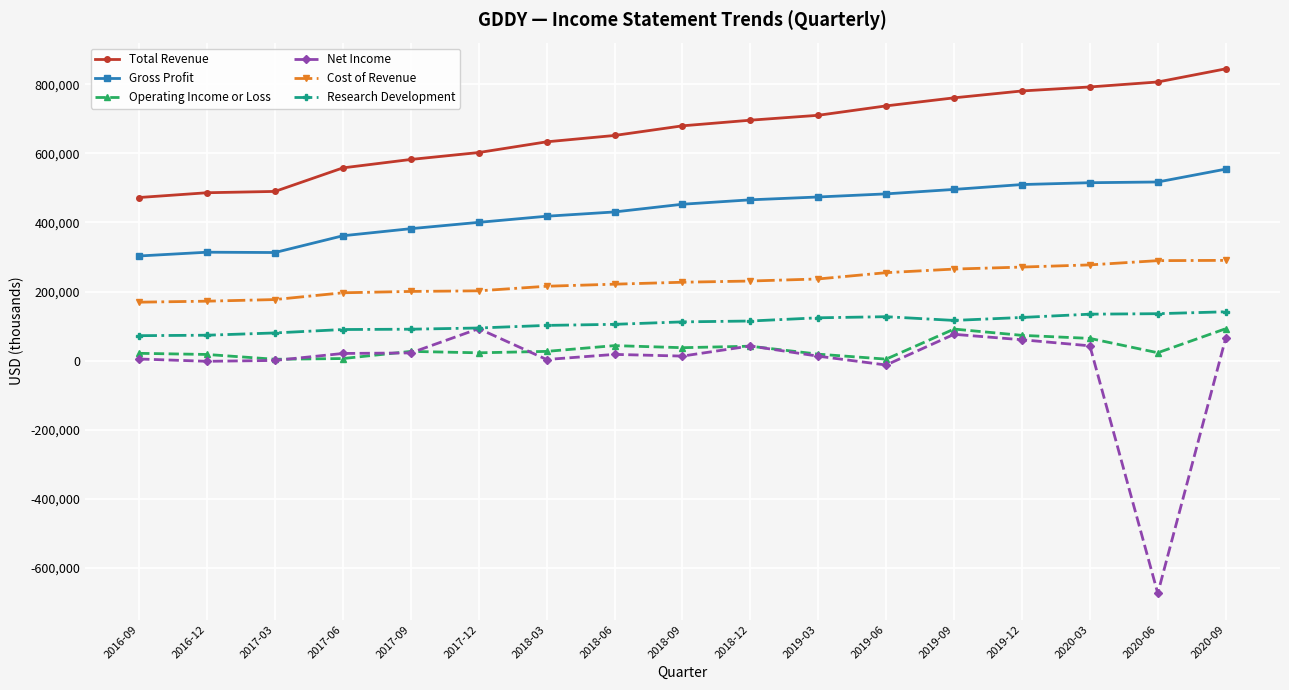

What is the total value across all series at 2016-09?

1042500